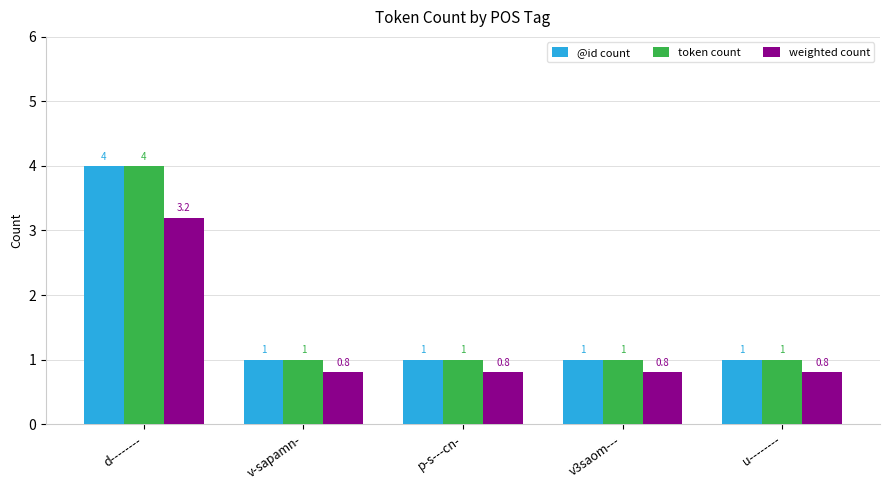

How many data points in token count are above 1?

1